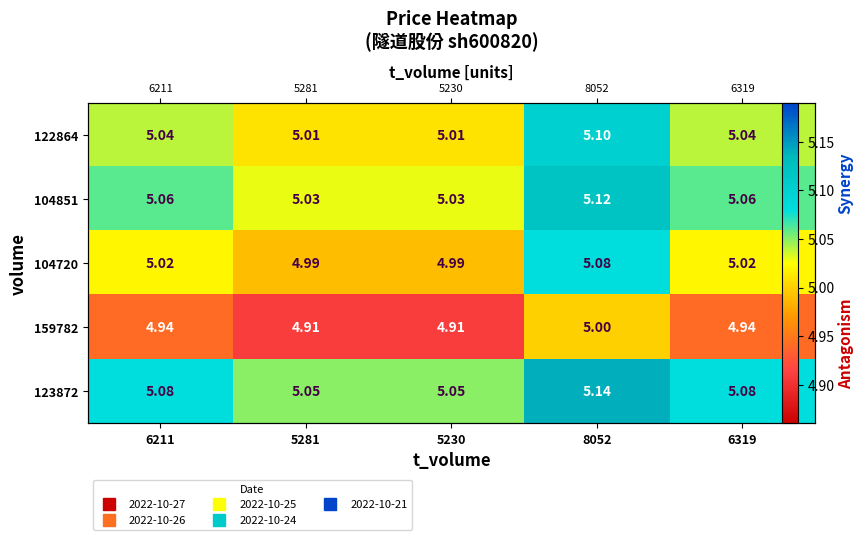

Which series has the largest range (max minus min)?

122864